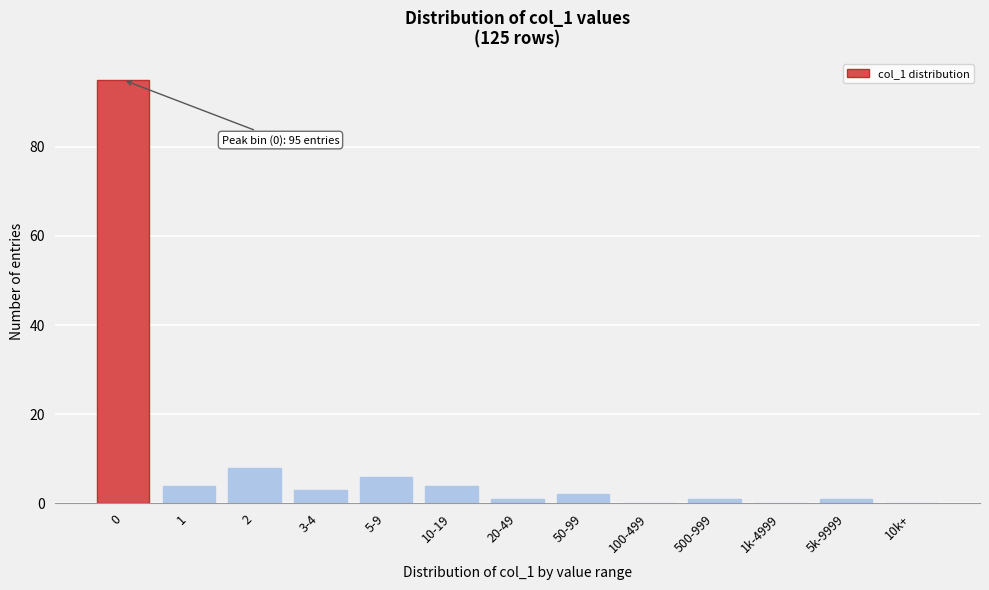

Reading left to right, transcribe all the data shown in this chart.

0=95	1=4	2=8	3-4=3	5-9=6	10-19=4	20-49=1	50-99=2	100-499=0	500-999=1	1k-4999=0	5k-9999=1	10k+=0